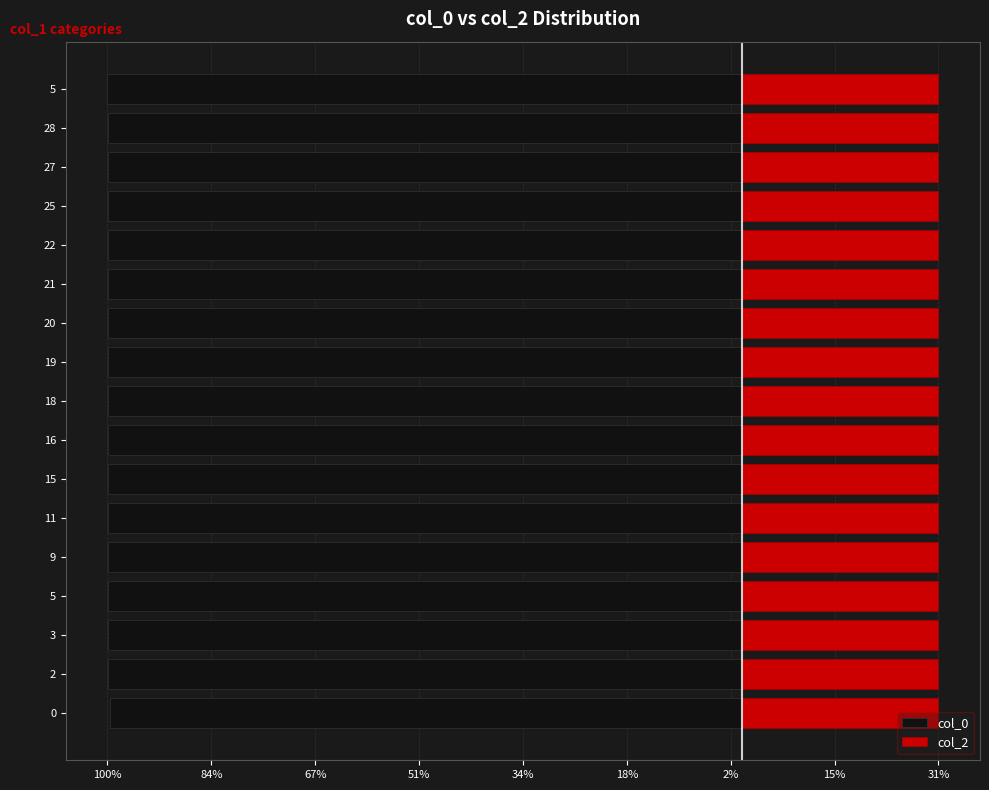

True or false: col_0 has a value of -99.9 at 15.

True